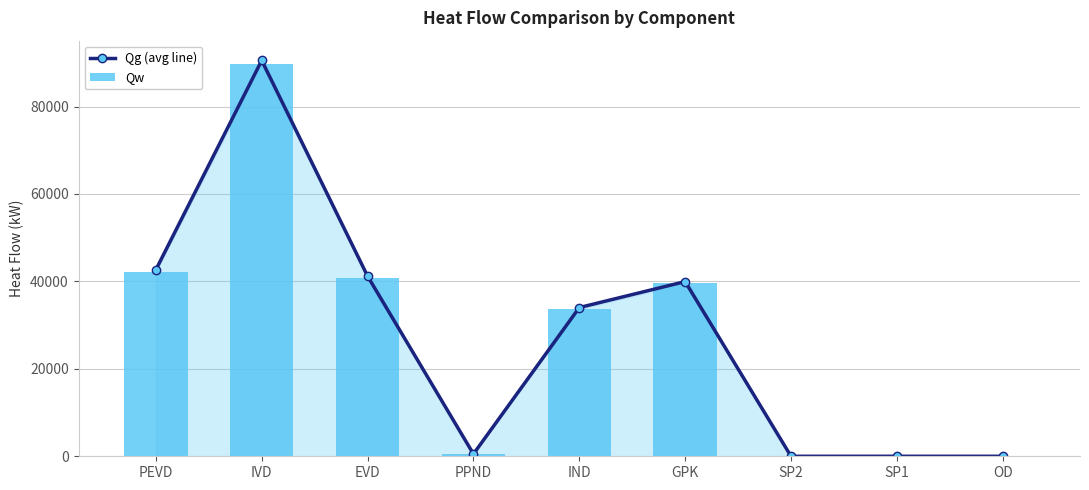

What is the average value of the Qg (avg line) series?

27655.8